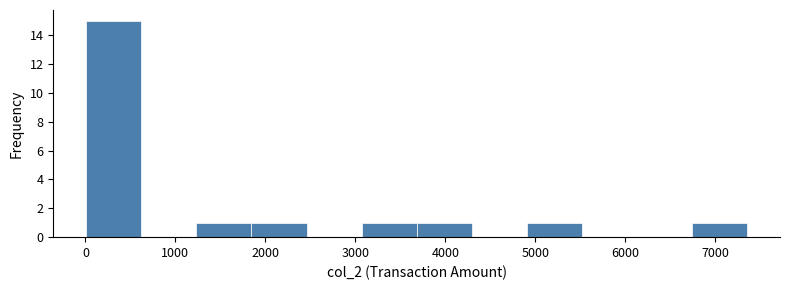

Which range on the x-axis has the tallest bar?

0 to 600